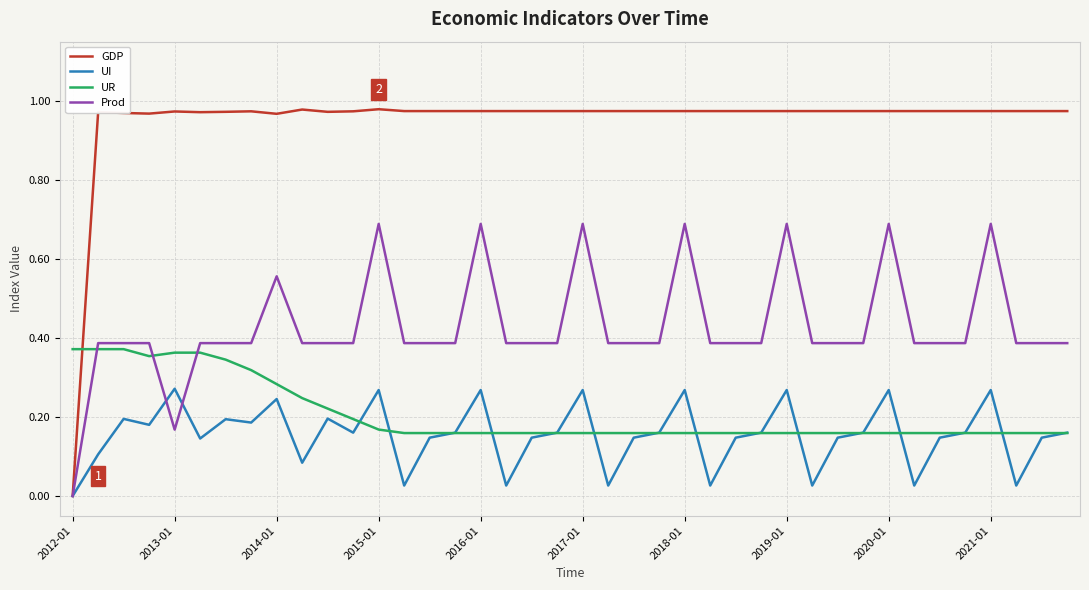

Which series has the largest total across all categories?

GDP